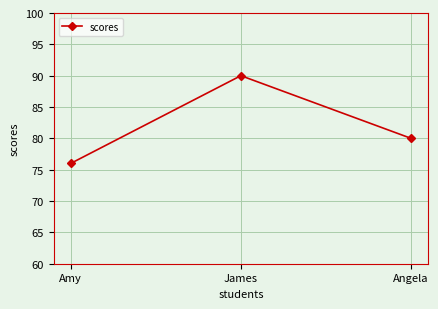

What is the minimum value shown in the chart?

76